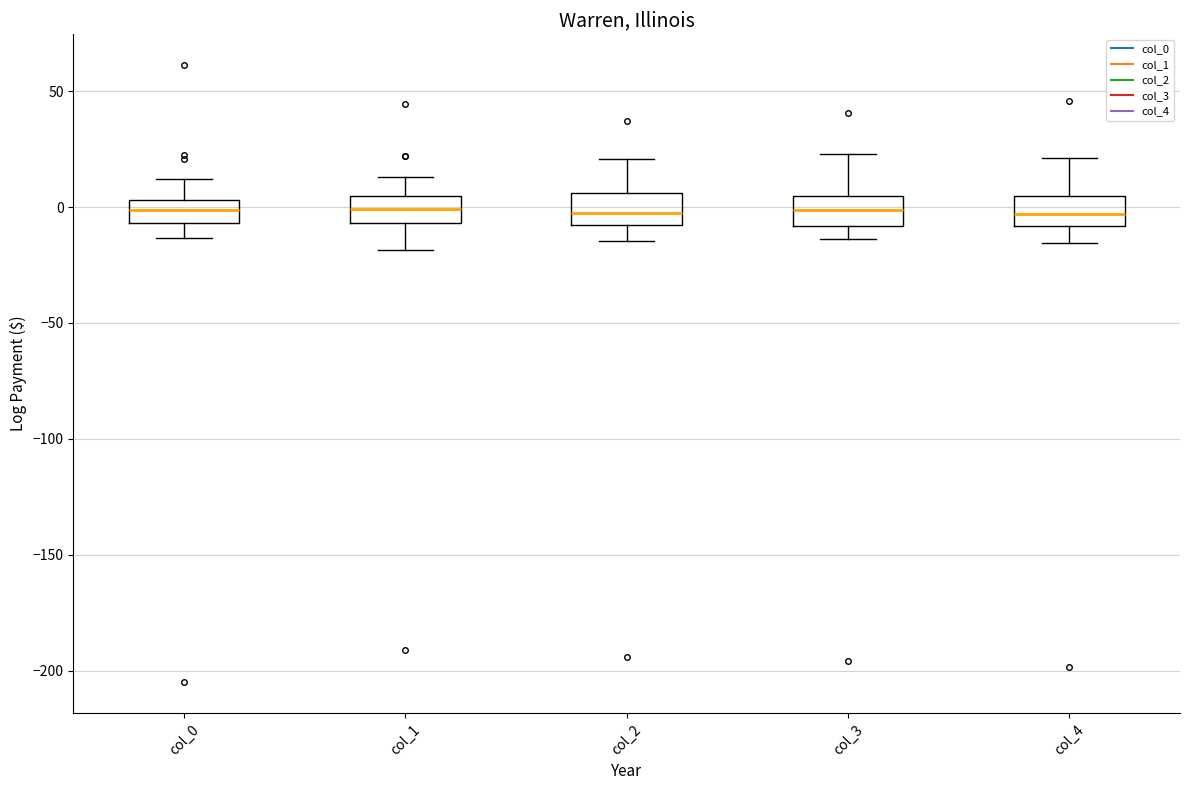

Reading left to right, transcribe this box plot: for each box, give where its median line is, the range the box spans, and where its two whiskers end, as read against the y-axis. The values are not printed on the chart, so give them approximately, as read against the axis.

col_0: median 0, box -5 to 5, whiskers -15 to 10
col_1: median 0, box -5 to 5, whiskers -20 to 15
col_2: median 0, box -10 to 5, whiskers -15 to 20
col_3: median 0, box -10 to 5, whiskers -15 to 25
col_4: median -5, box -10 to 5, whiskers -15 to 20